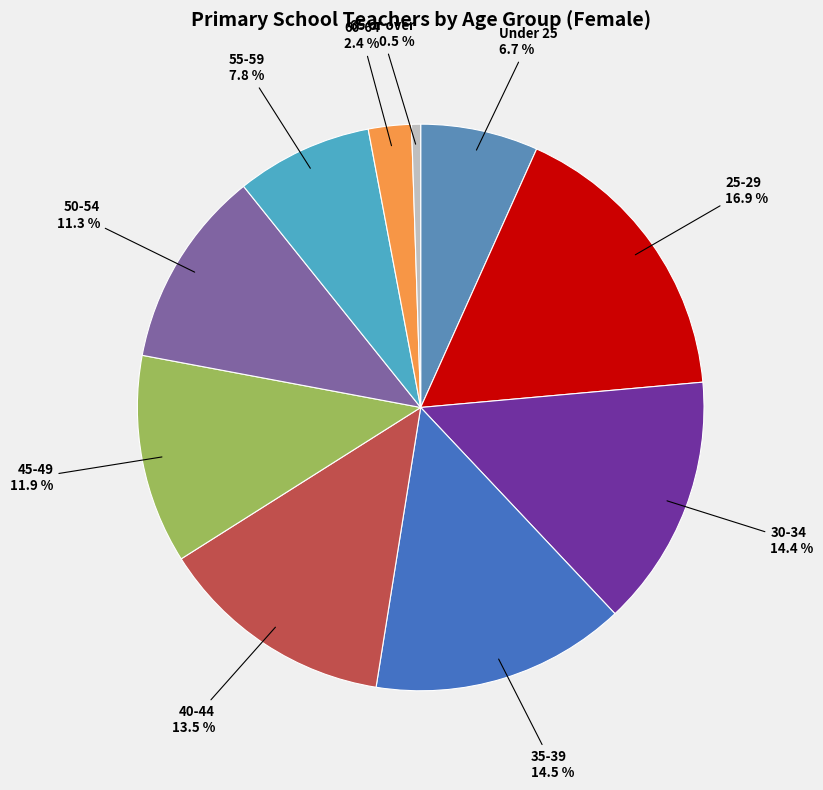

Combined, do 55-59 and 45-49 account for over 50%?

No